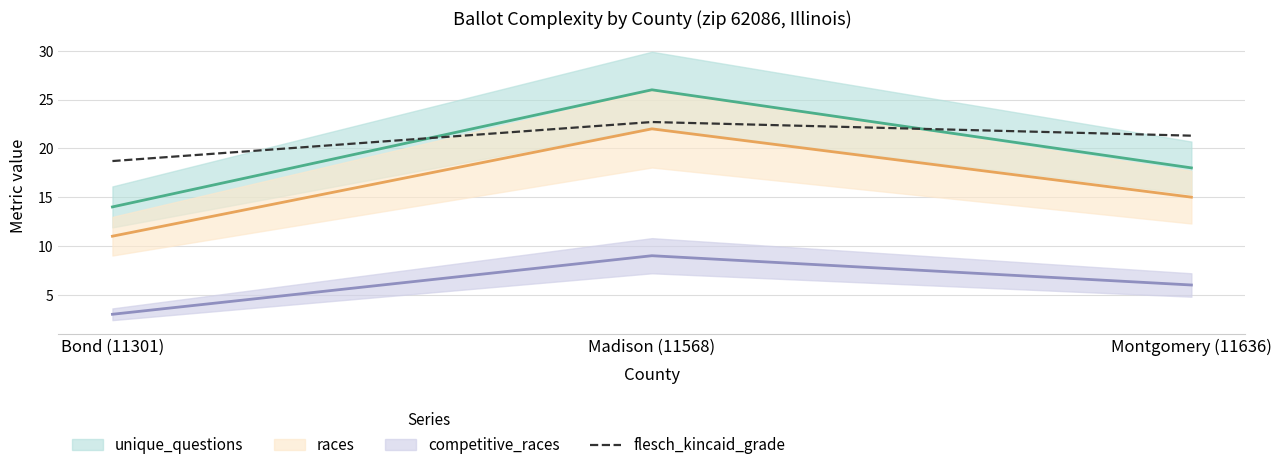

Between Madison (11568) and Bond (11301), which is larger?

Madison (11568)